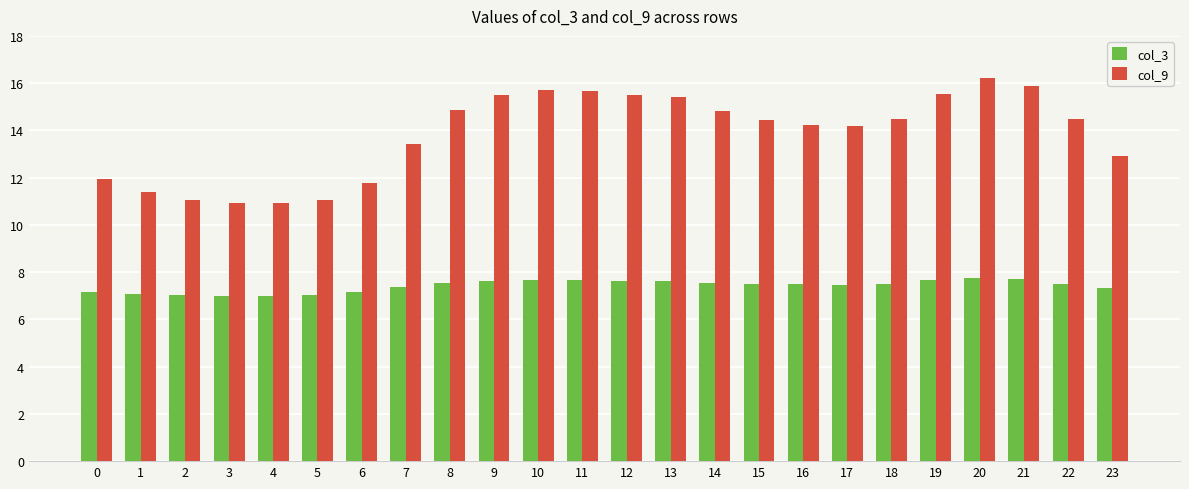

What is the difference between the maximum and second lowest values in the col_3 series?

0.7